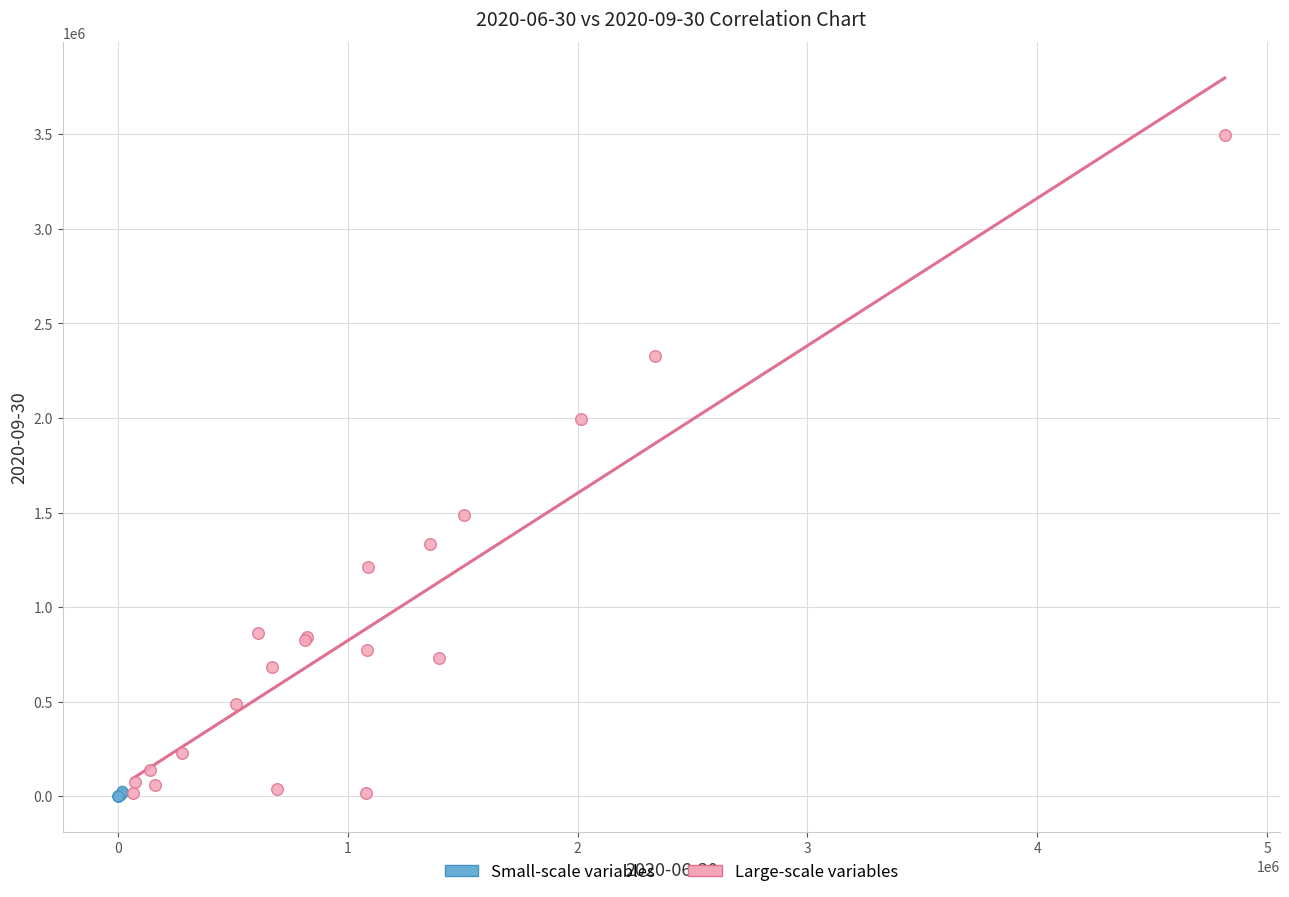

Which series has the largest Y range (max minus min)?

Large-scale variables